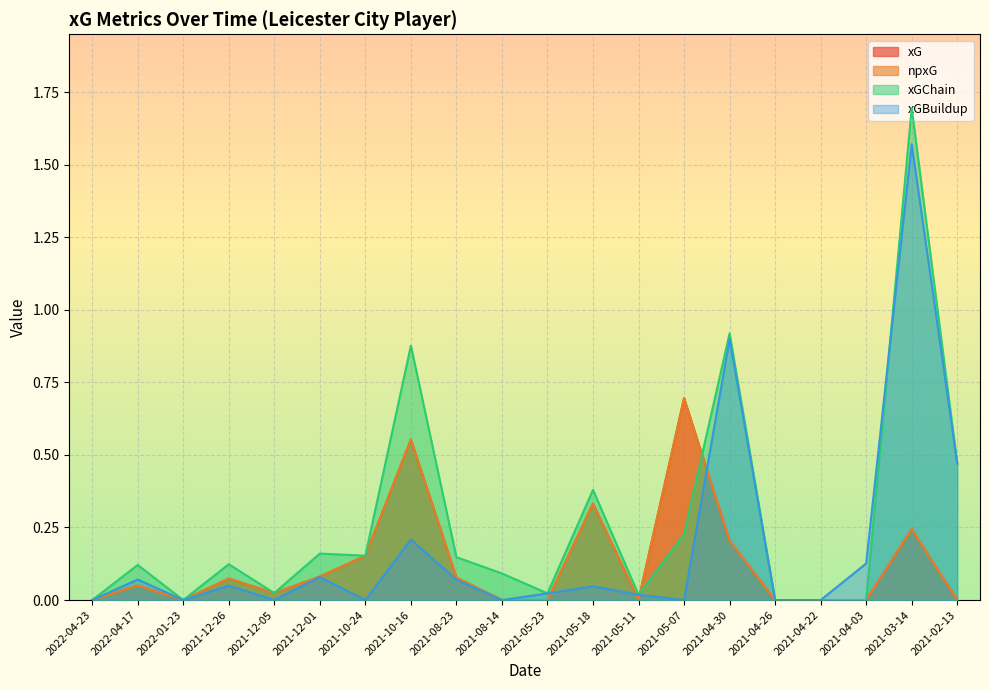

How many times do xG and xGBuildup cross each other?

4